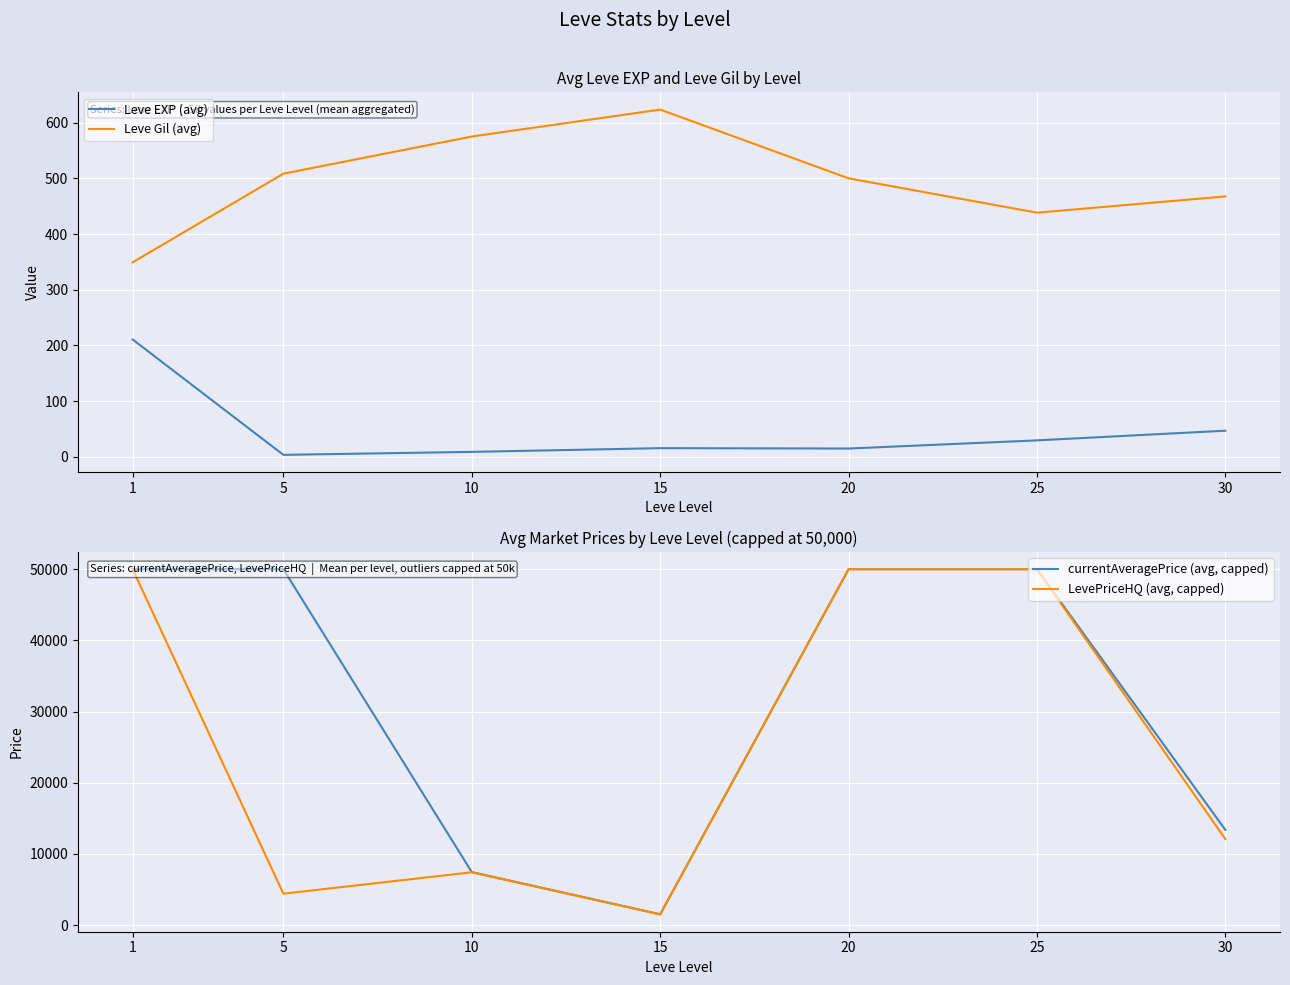

What is the sum of all Leve EXP (avg) values?

330.7